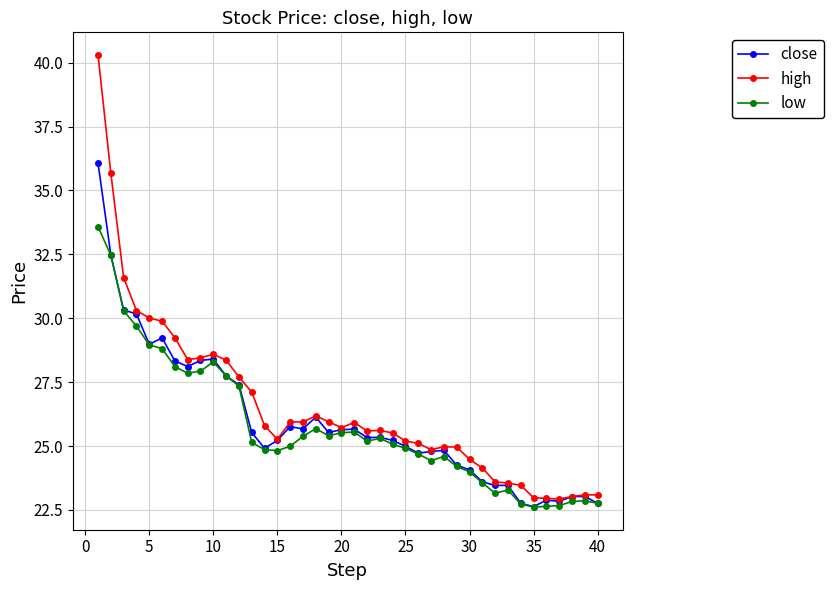

What is the value of the low point at the 6th from the left?

28.8